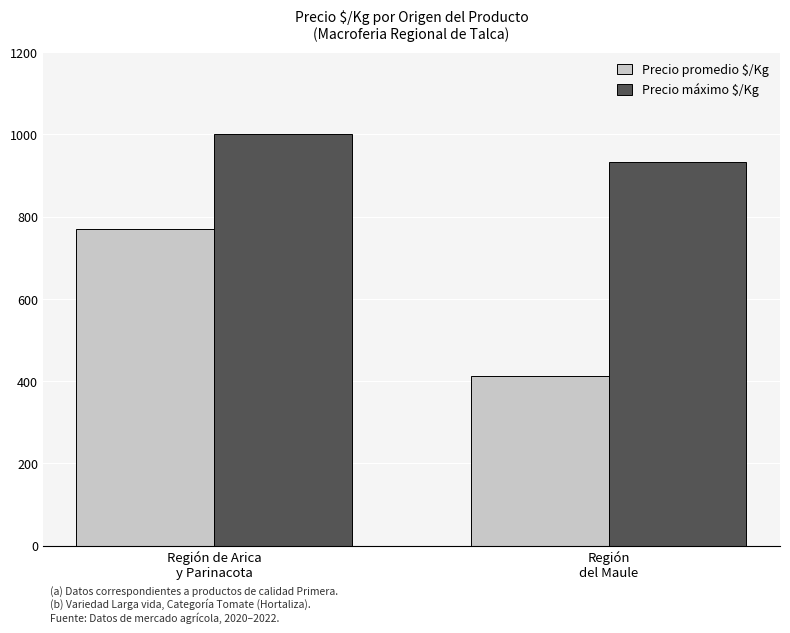

How many bars are there in total?

4